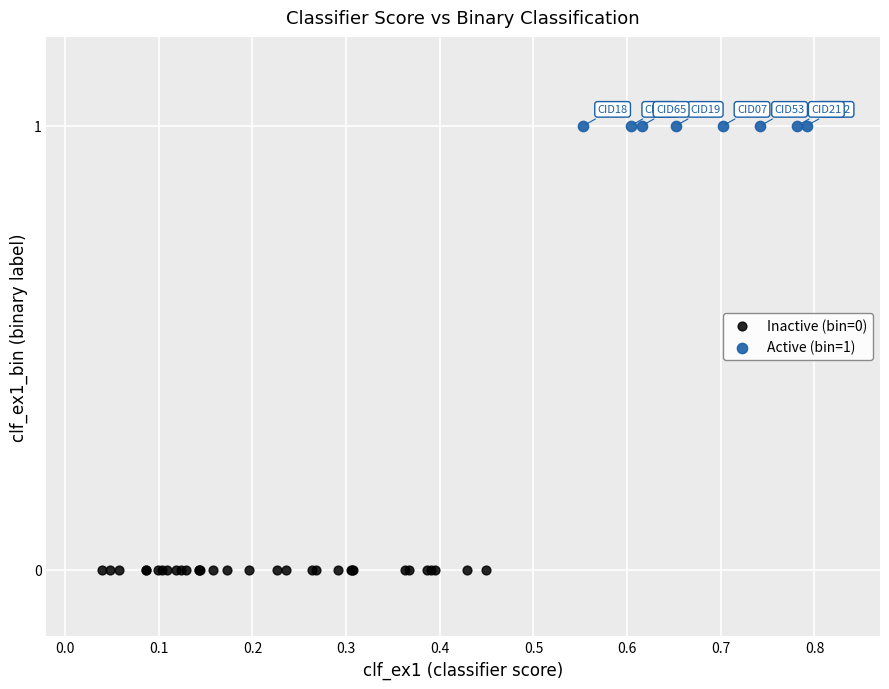

What are all the series names shown in the legend?

Inactive (bin=0), Active (bin=1)